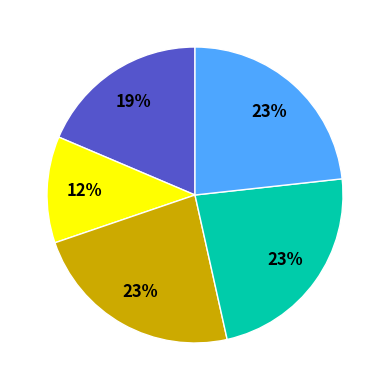

To the nearest percent, what is the average slice percentage?

20%